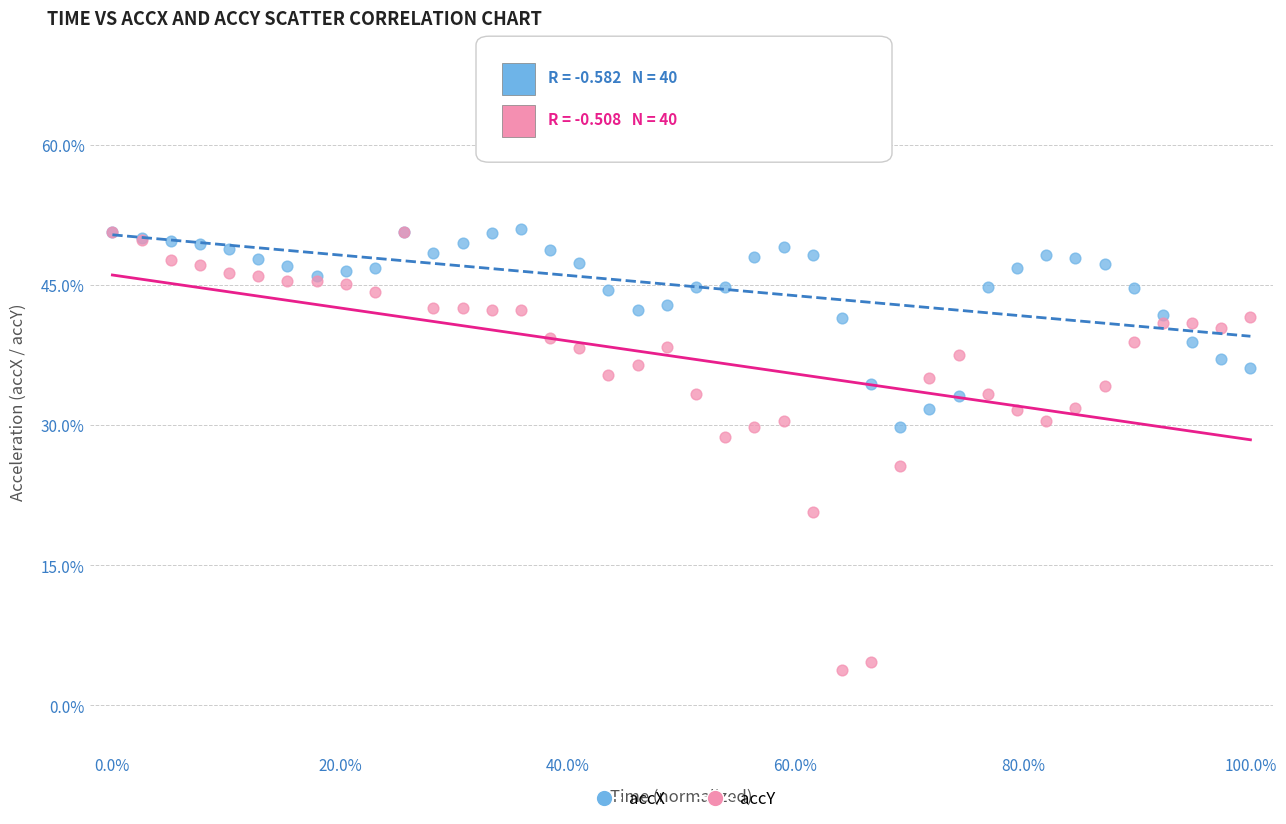

What are all the series names shown in the legend?

accX, accY